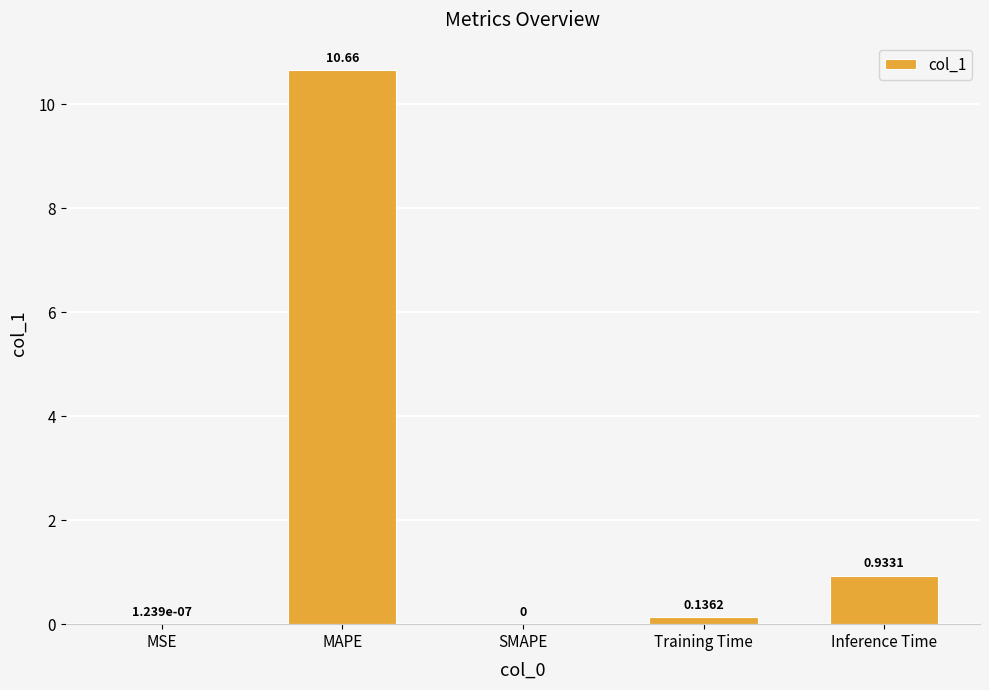

Is it true that the value at SMAPE is 6.5?

False